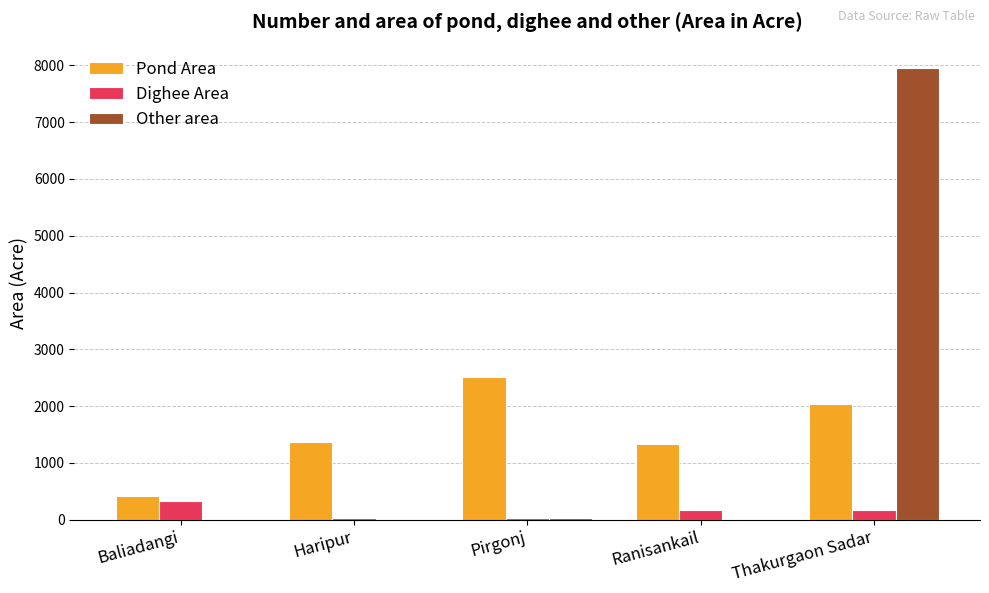

What is the highest value of the Other area series?

7950